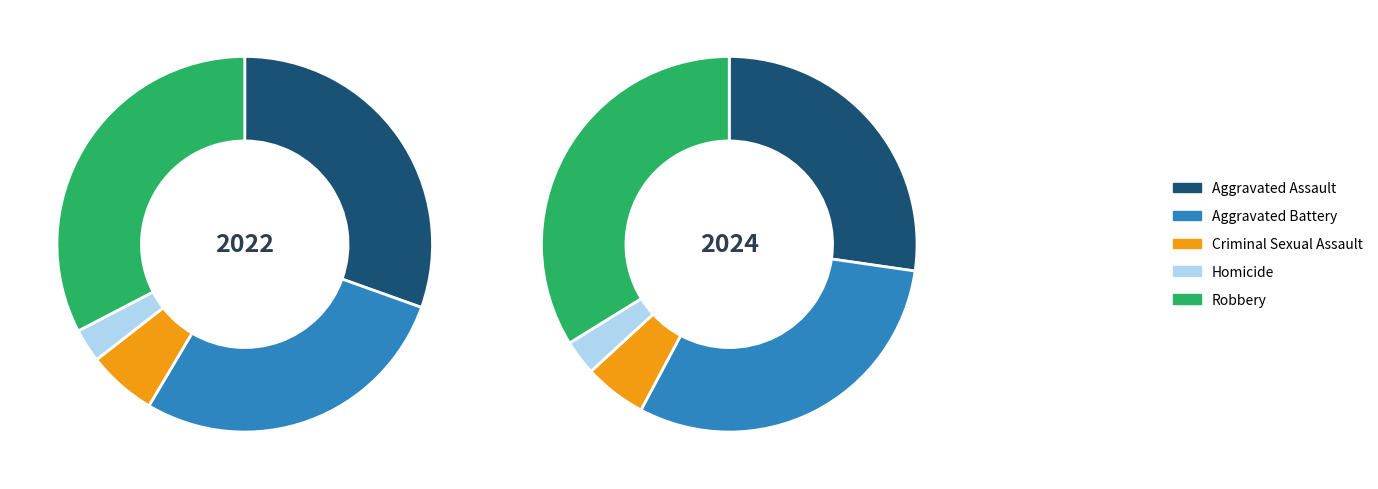

Count the number of slices in the pie.

5